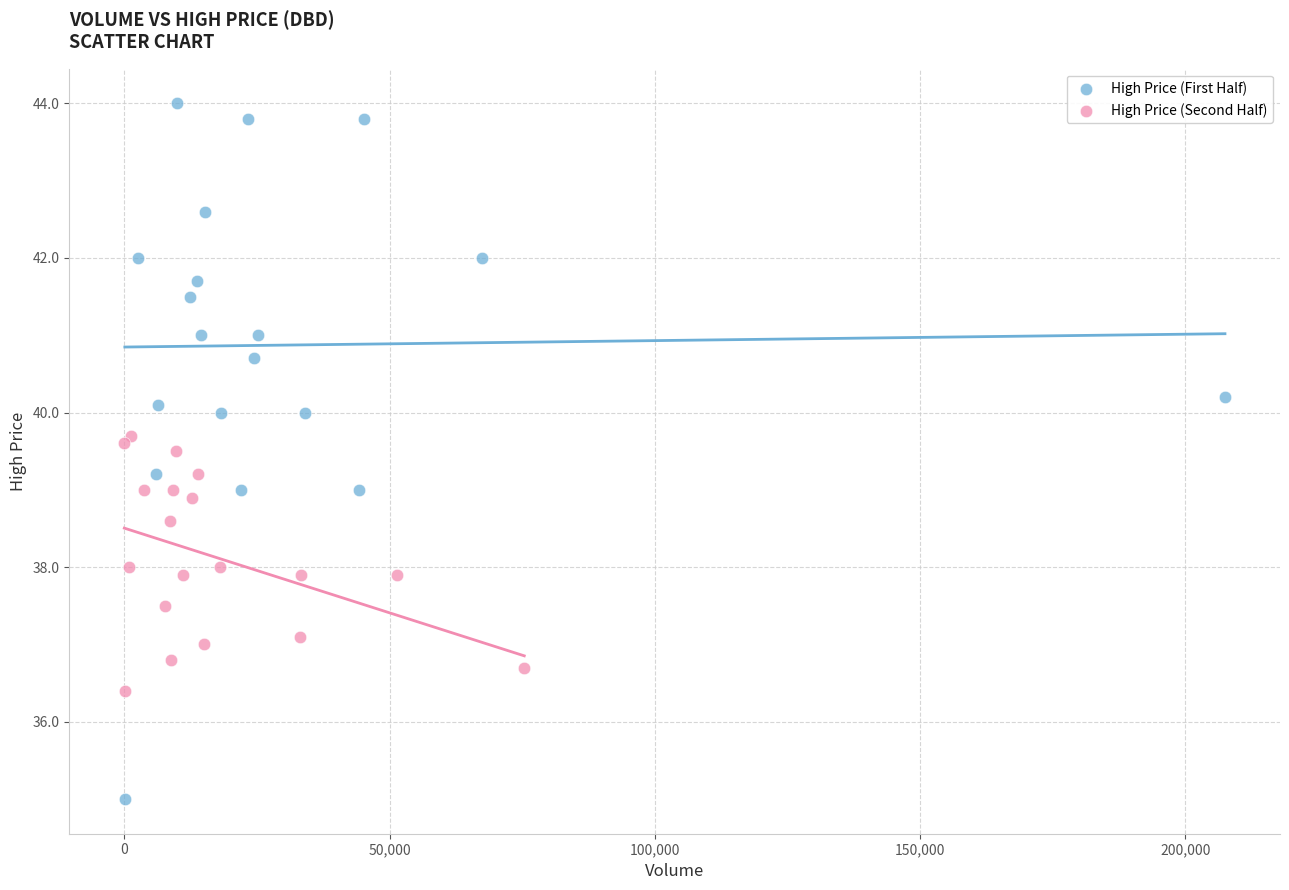

What are all the series names shown in the legend?

High Price (First Half), High Price (Second Half)